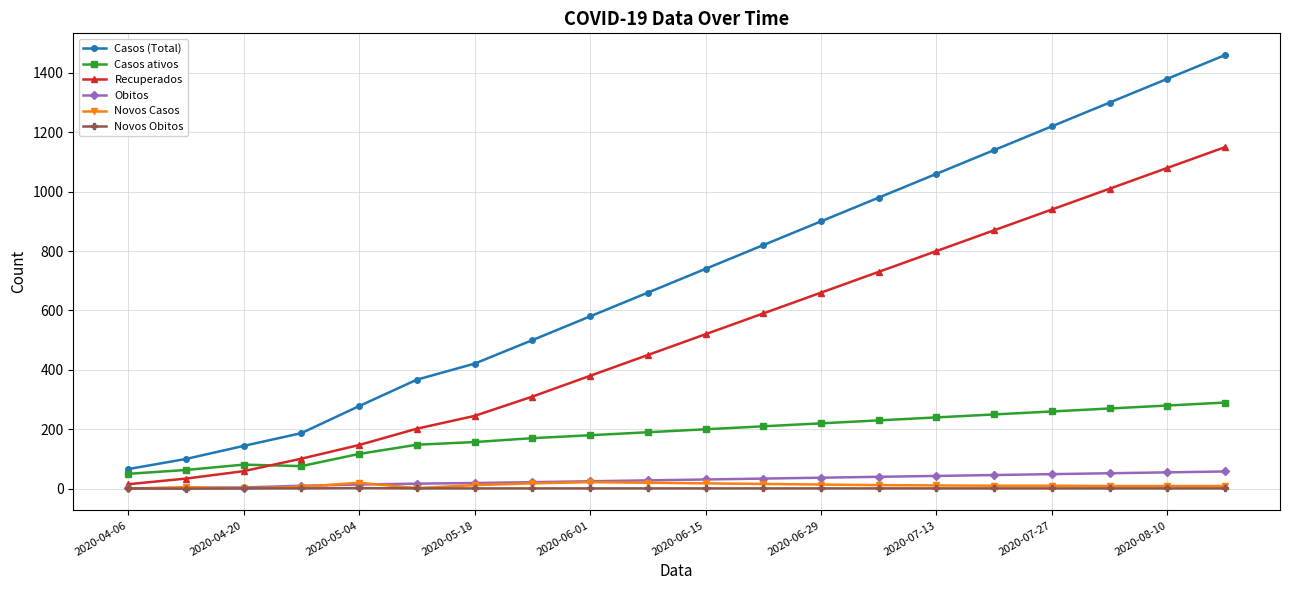

True or false: Casos (Total) and Novos Obitos cross at least once.

False